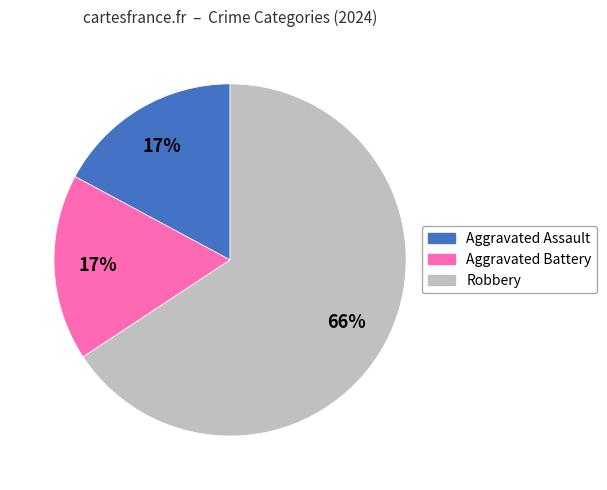

Does any single category account for the majority?

Yes